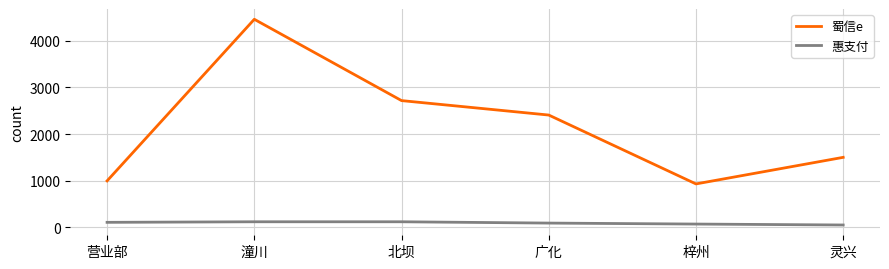

True or false: 蜀信e has more than 0 points higher than both neighbors.

True